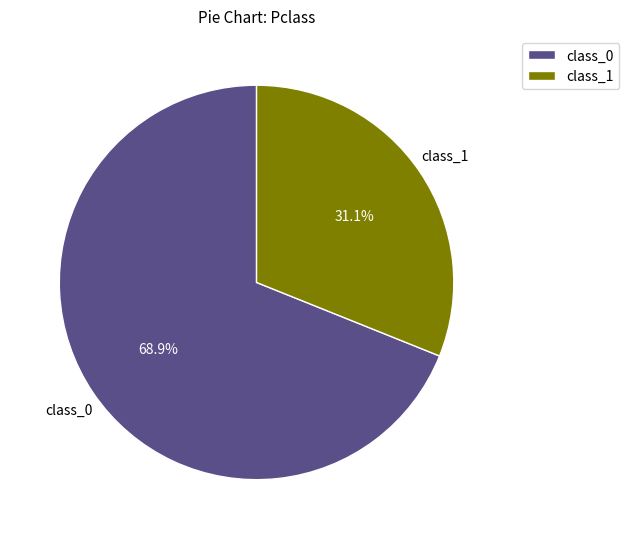

What is the majority slice?

class_0